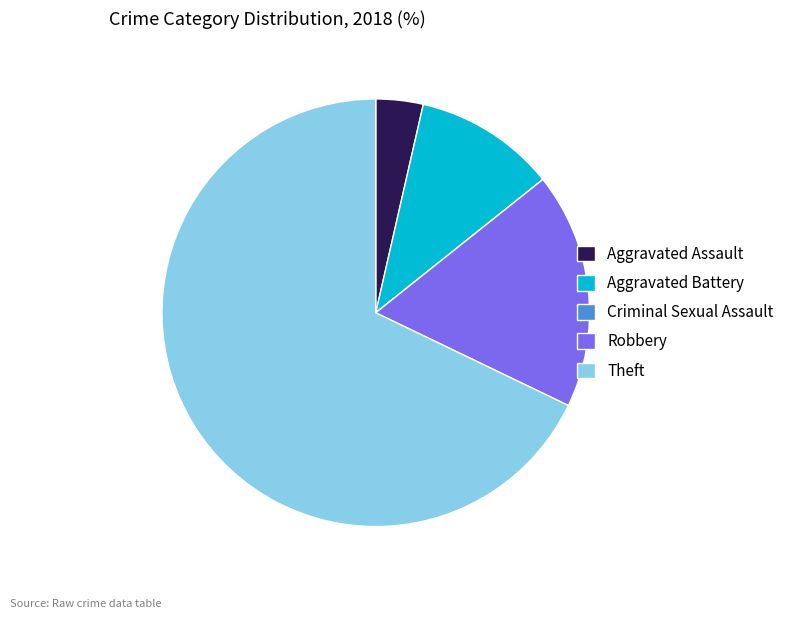

Is it true that Aggravated Battery is 11% of the pie?

True